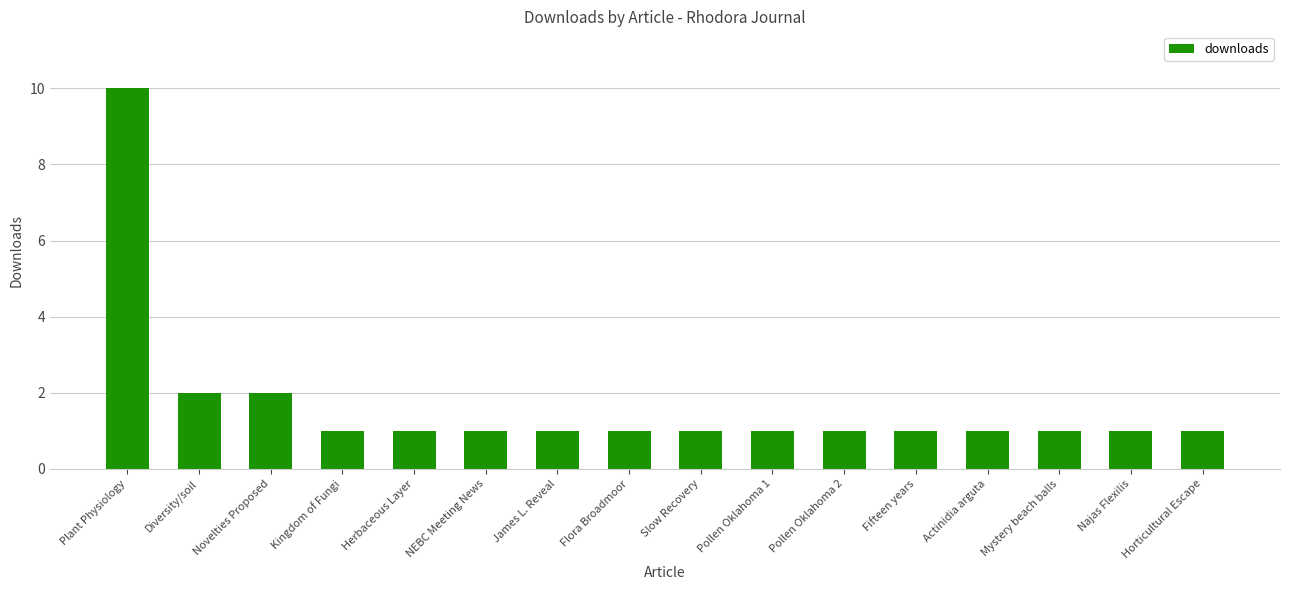

What is the difference between the maximum and minimum values?

9